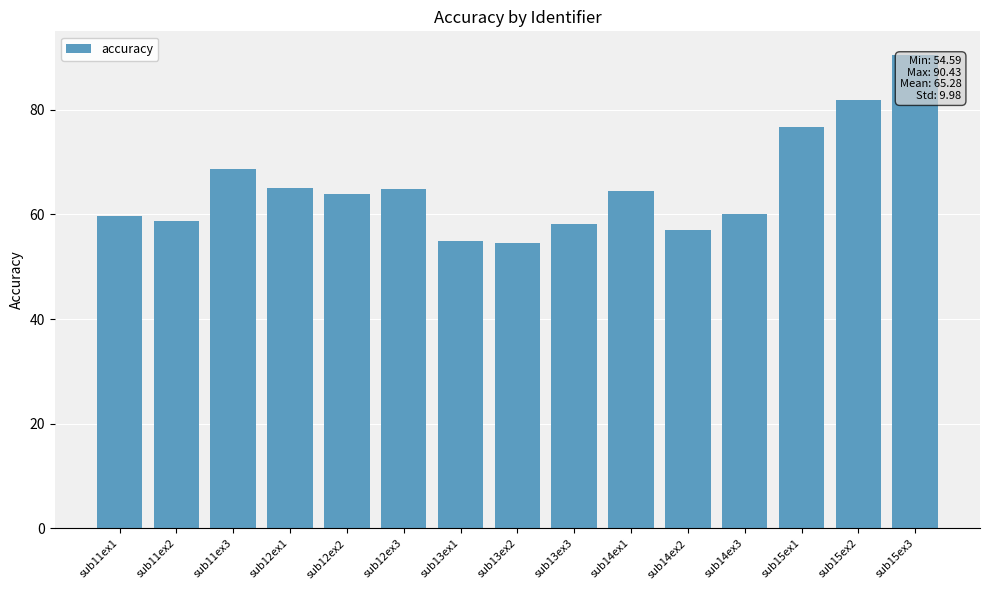

What is the label of the 12th bar from the right?

sub12ex1